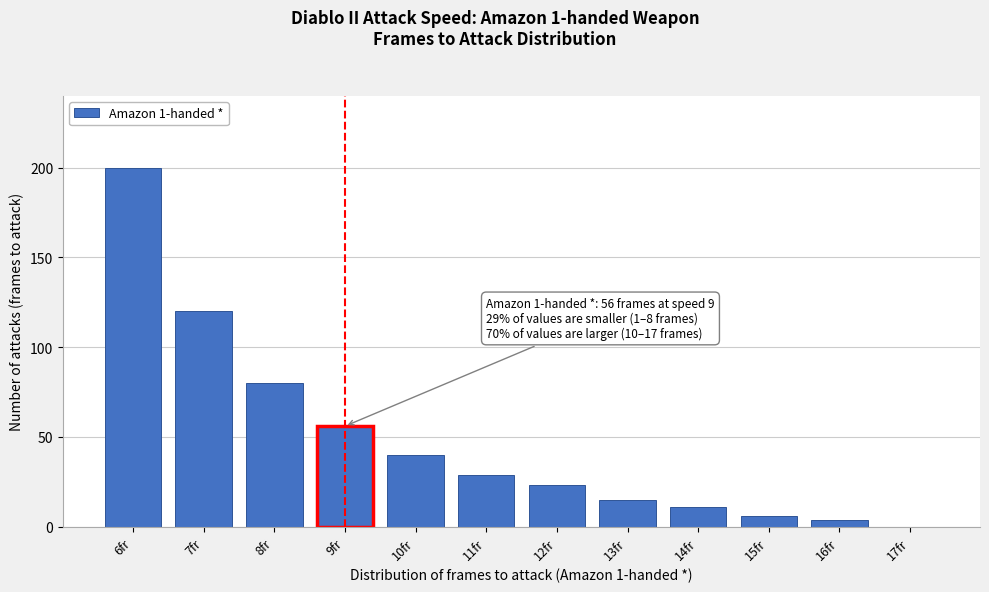

Reading left to right, what are all the values shown in this chart?

6fr=200	7fr=120	8fr=80	9fr=56	10fr=40	11fr=29	12fr=23	13fr=15	14fr=11	15fr=6	16fr=4	17fr=0